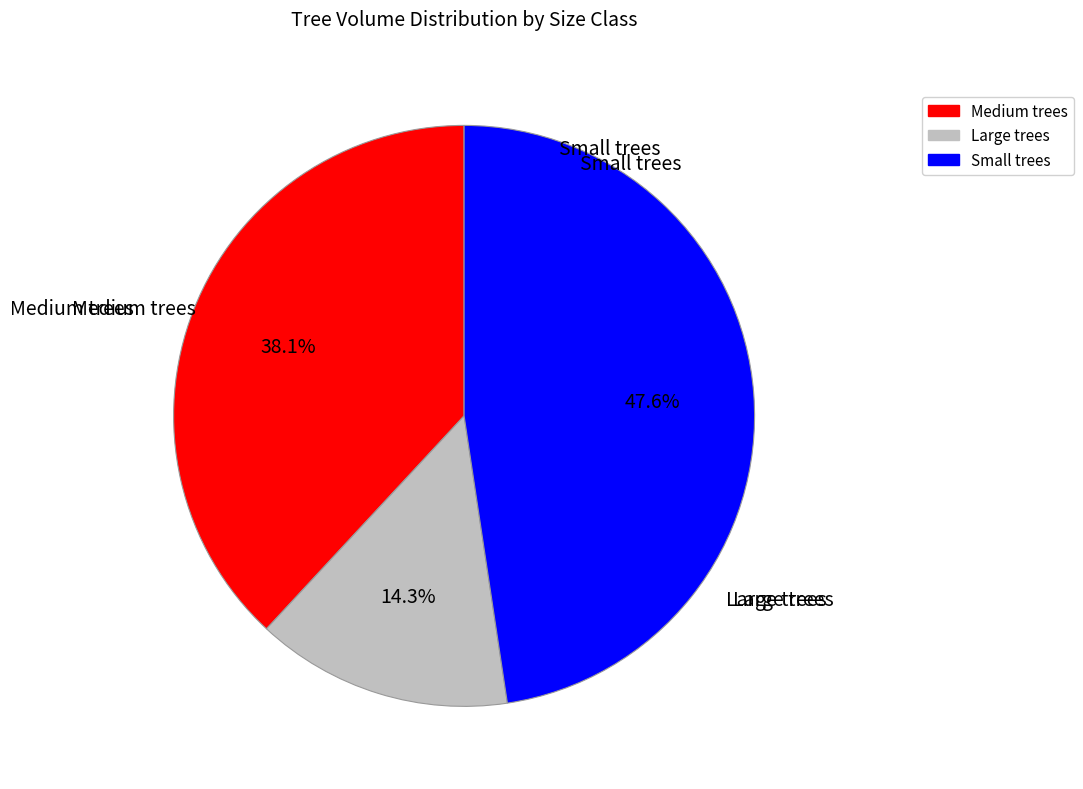

Is there any slice that represents more than half of the pie?

No